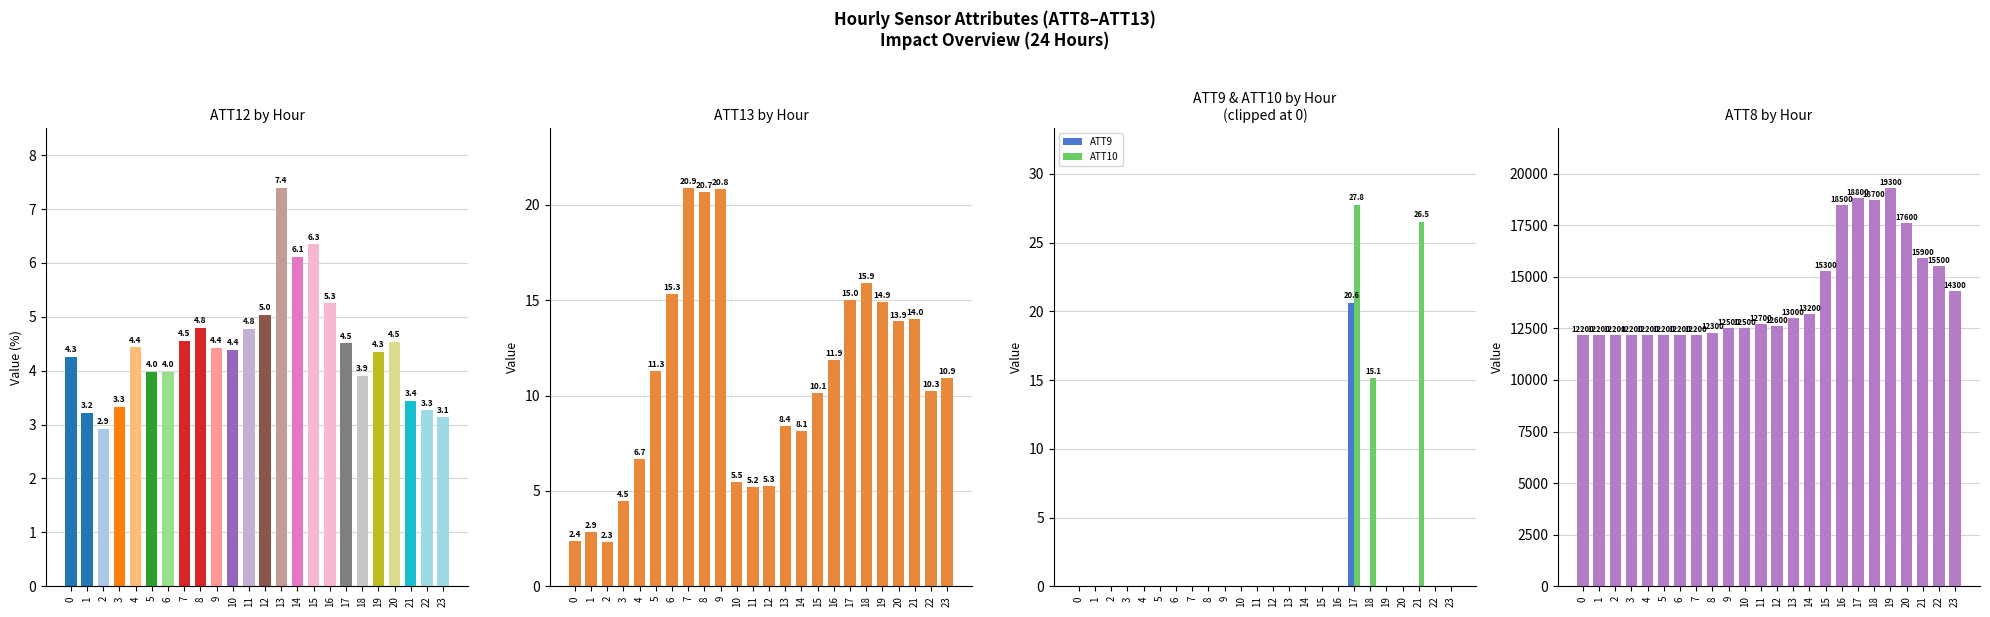

Is it true that ATT8 equals 4098.5 at 3?

False